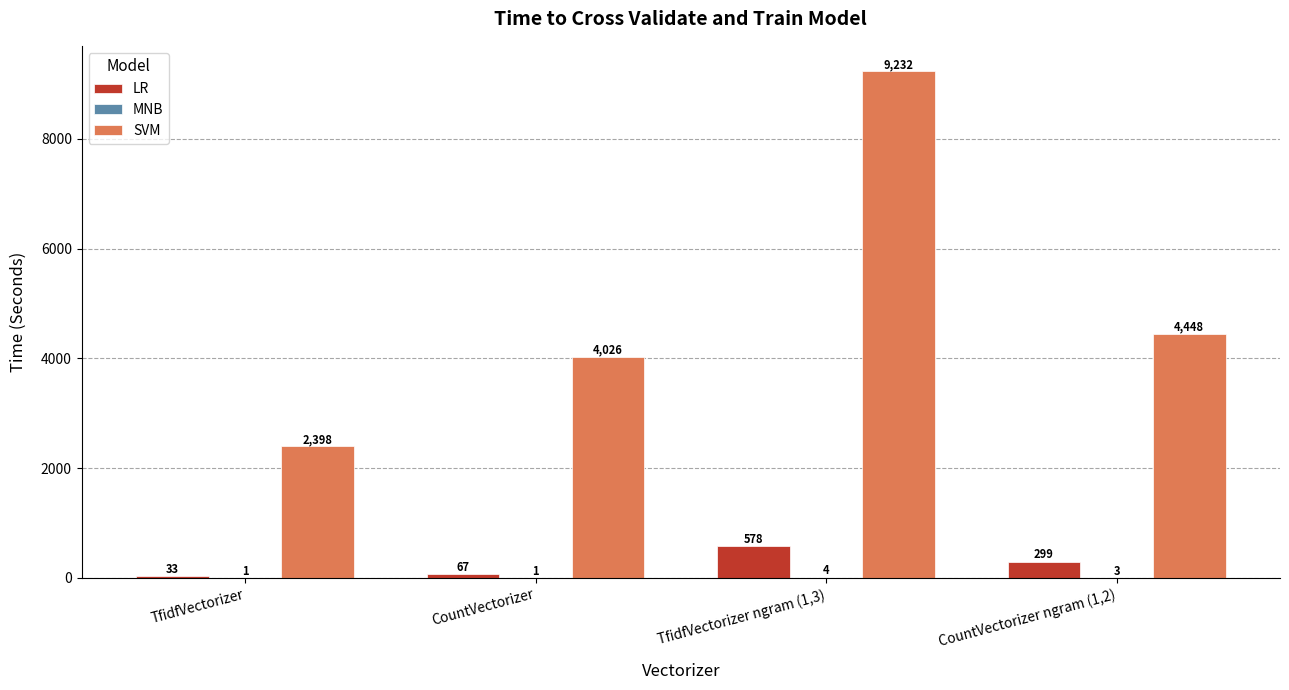

Which series has the largest total across all categories?

SVM